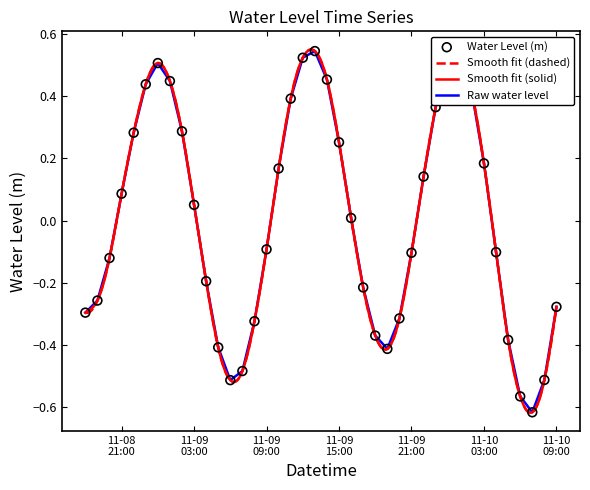

Between 2023-11-08 19:00:00 and 2023-11-09 07:00:00, which is larger?

2023-11-08 19:00:00